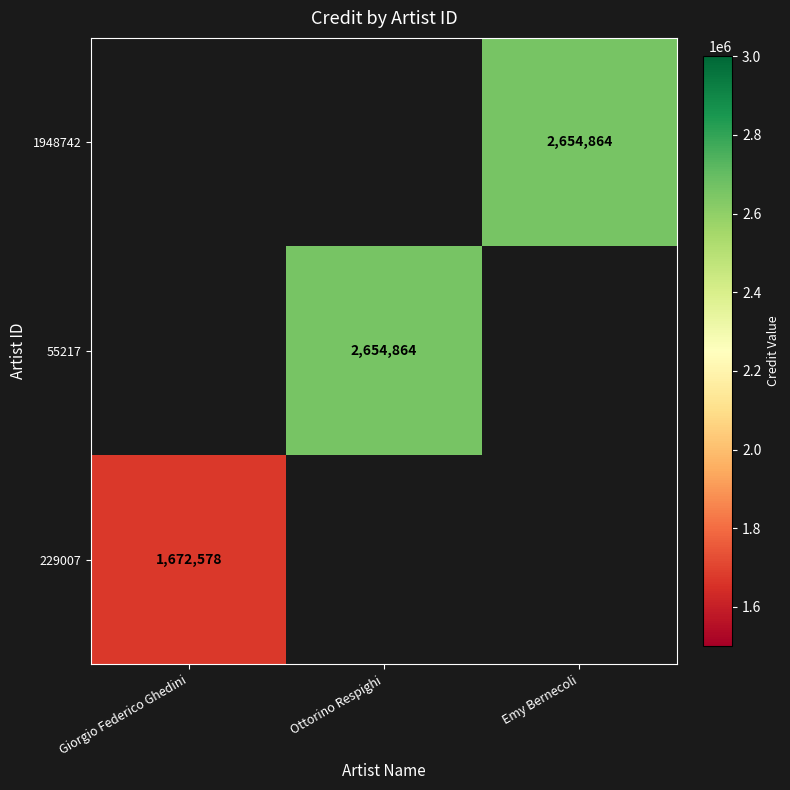

How many series are shown in this chart?

3